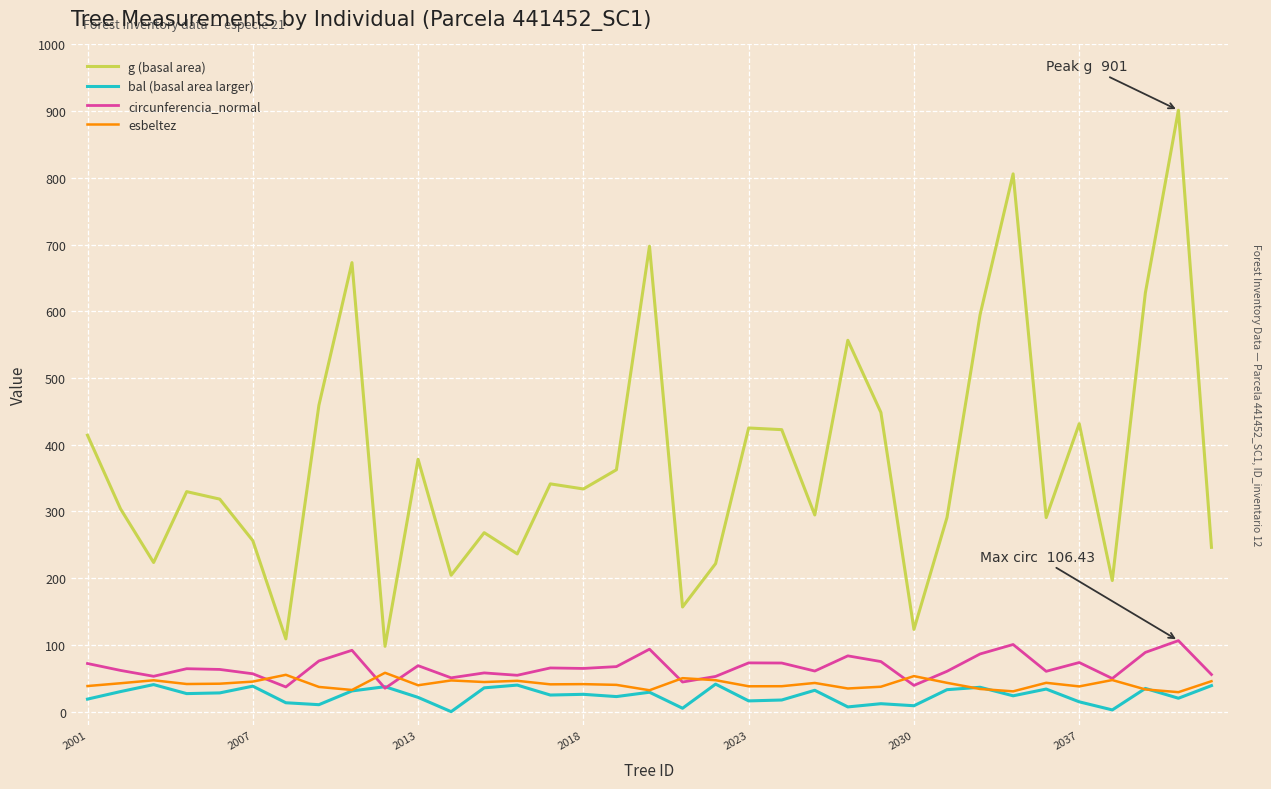

What is the minimum value for esbeltez?

29.2